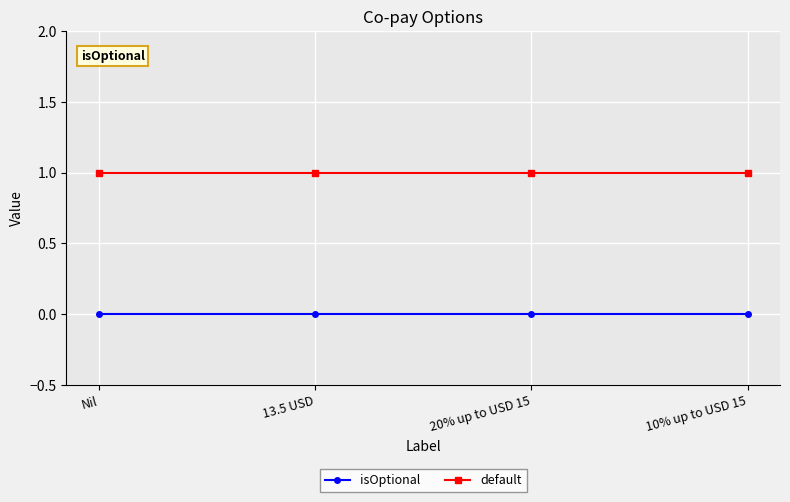

What is the sum of all default values?

4